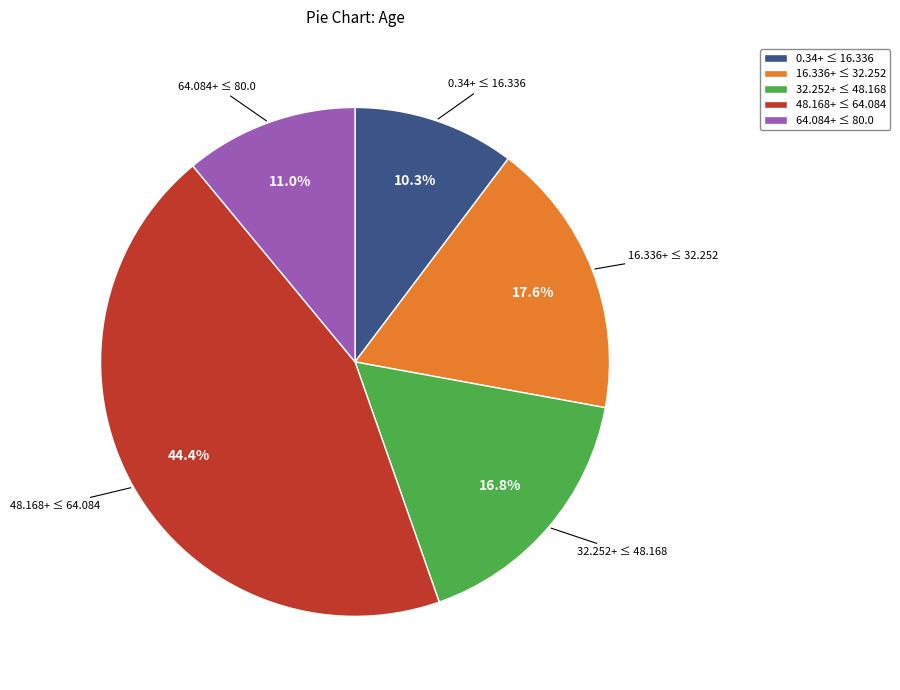

Count the number of slices in the pie.

5